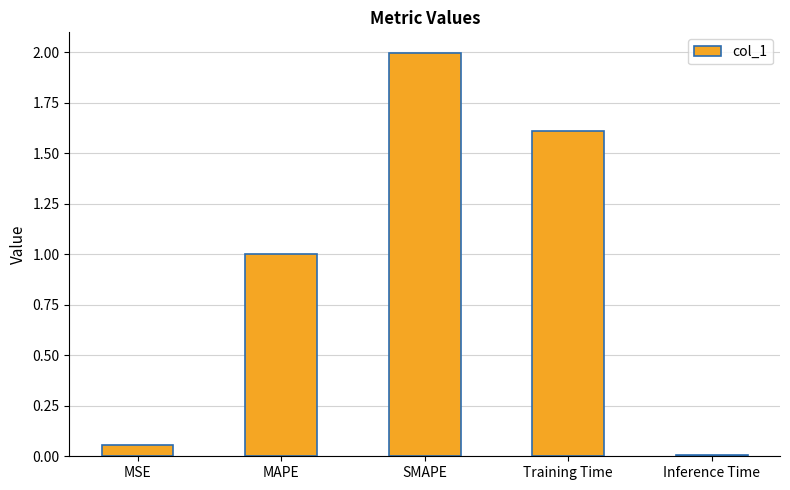

Rank the categories by value from highest to lowest.

SMAPE, Training Time, MAPE, MSE, Inference Time